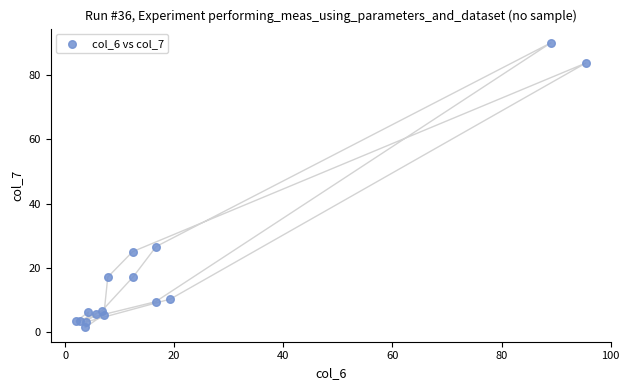

What Y value in the scatter plot is closest to 45?

26.6